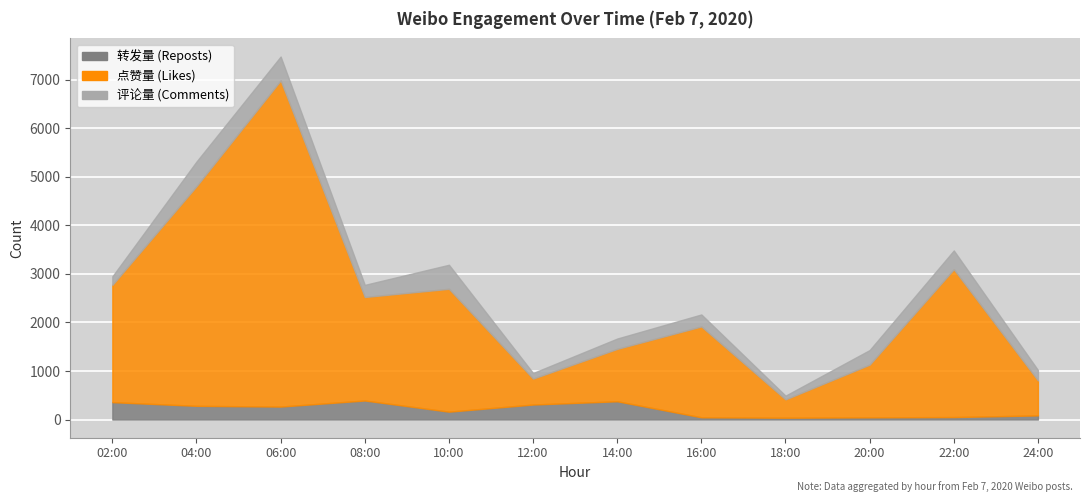

List the series in order of their peak value, lowest first.

转发量, 评论量, 点赞量